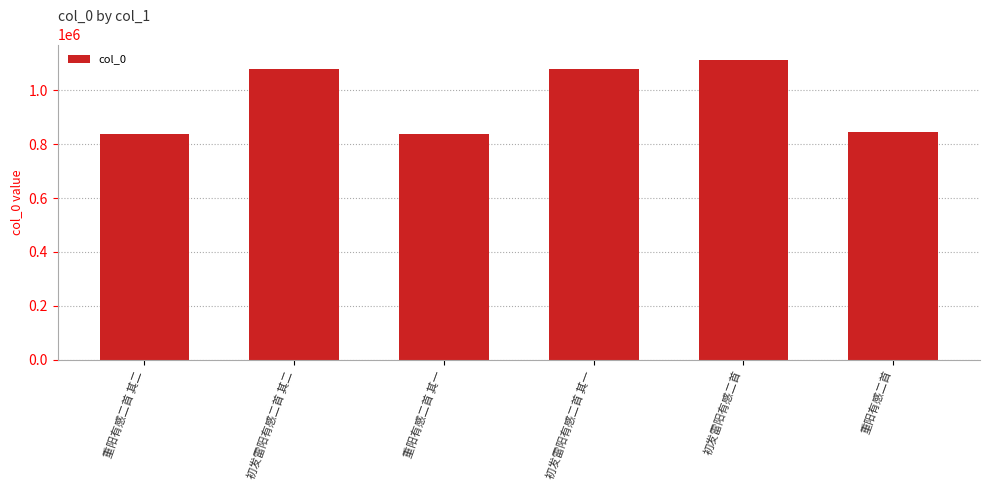

How many data points are less than 1078019?

3